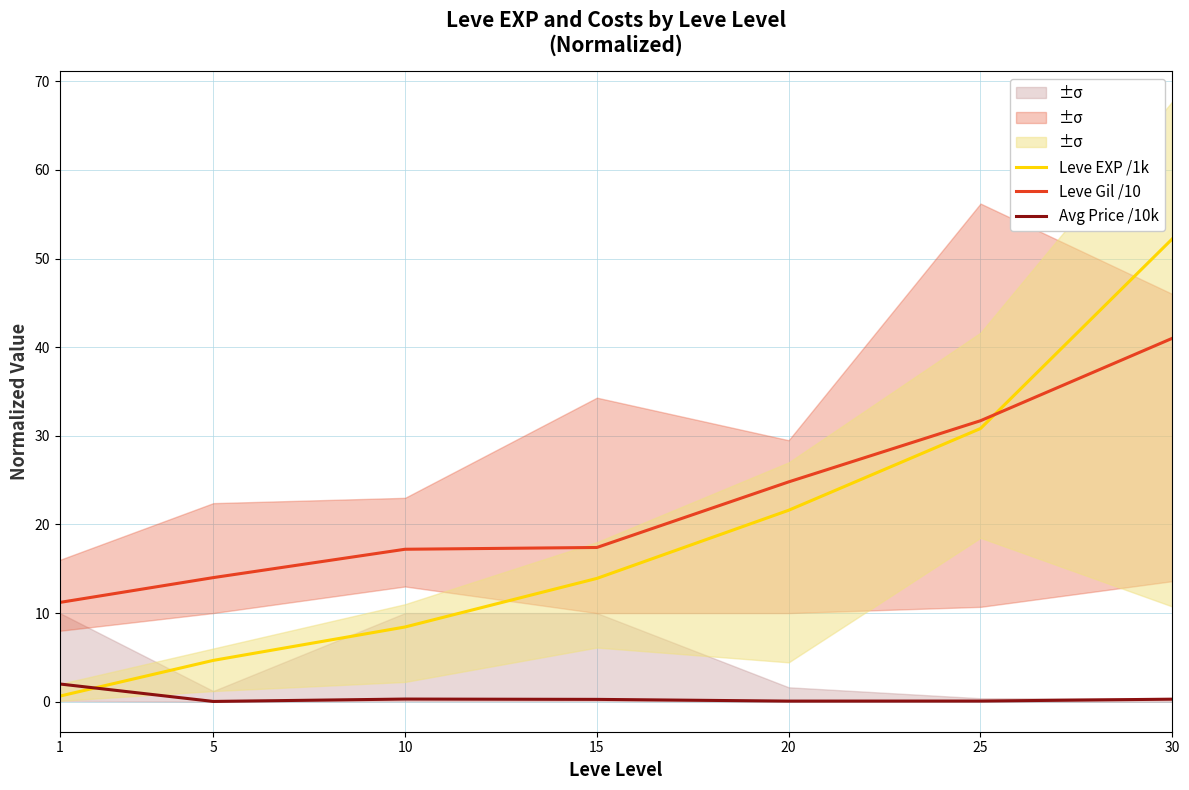

What is the average value of the Leve EXP /1k series?

18.9